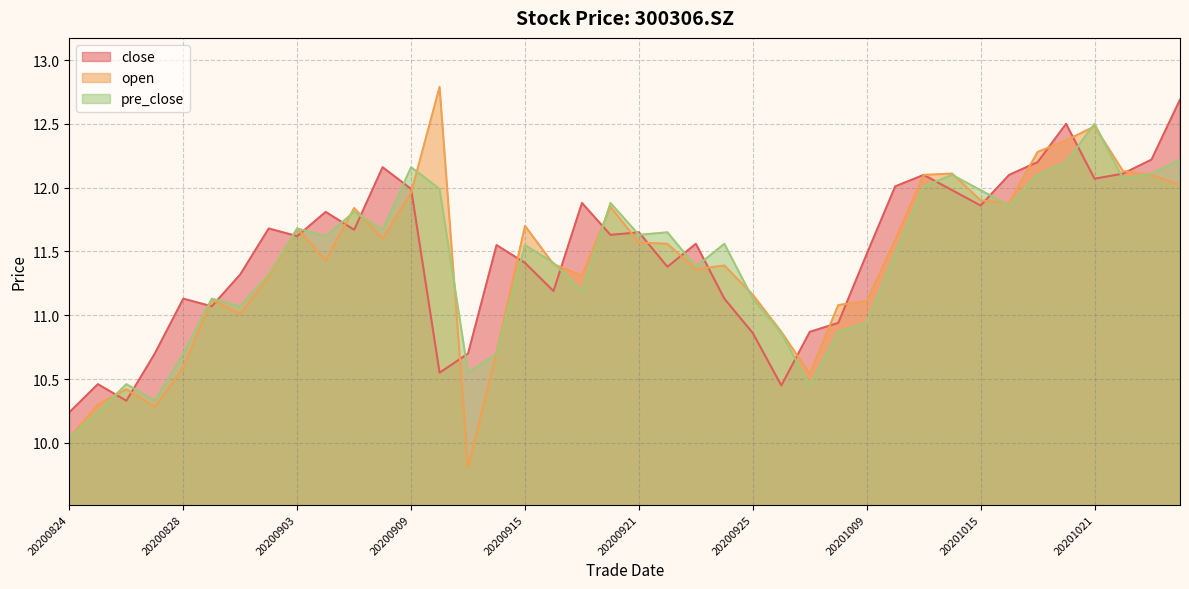

List the series in order of their peak value, lowest first.

pre_close, close, open